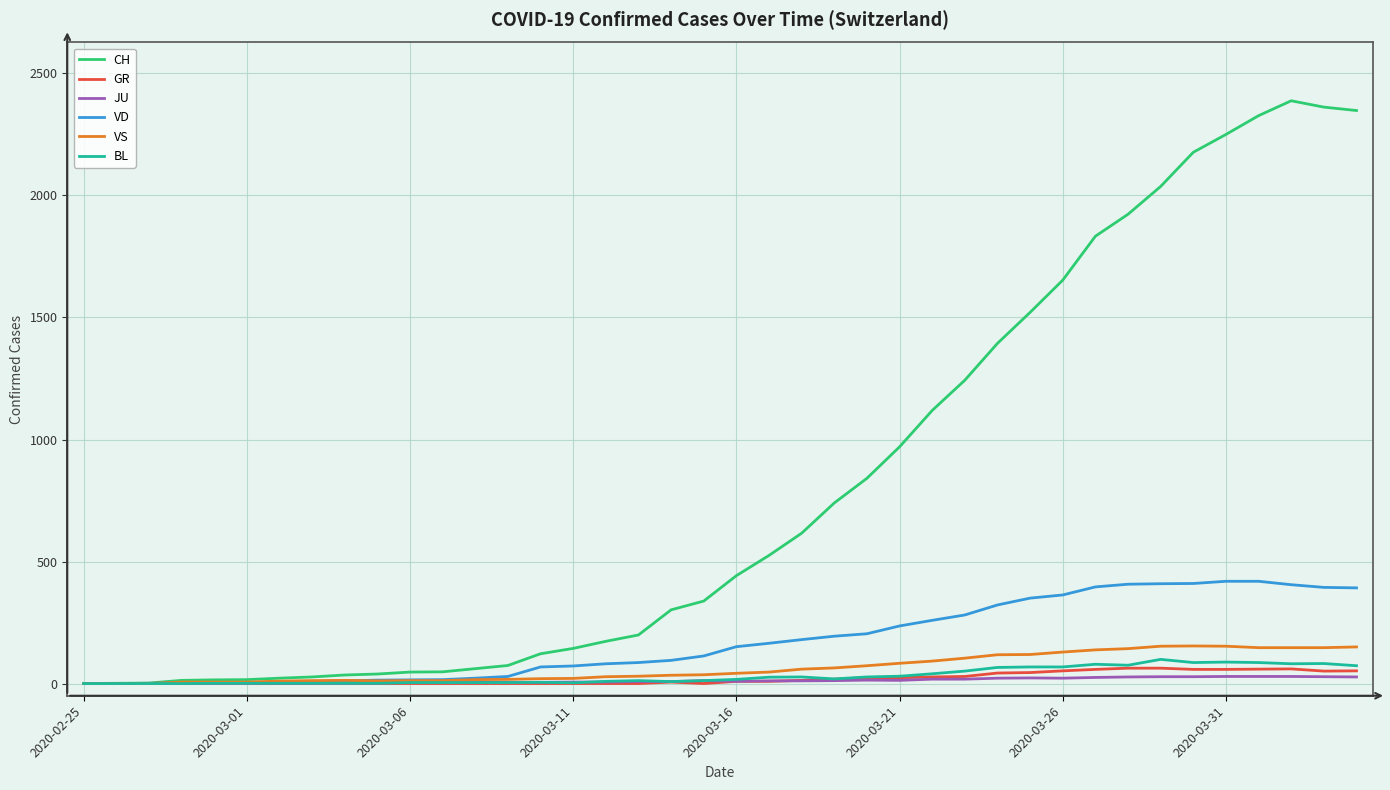

What is the maximum value for VS?

154